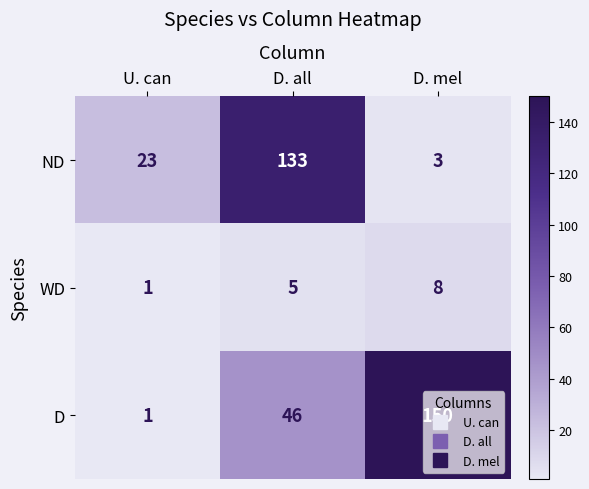

Between U. can and D. mel, which series saw the biggest shift?

D